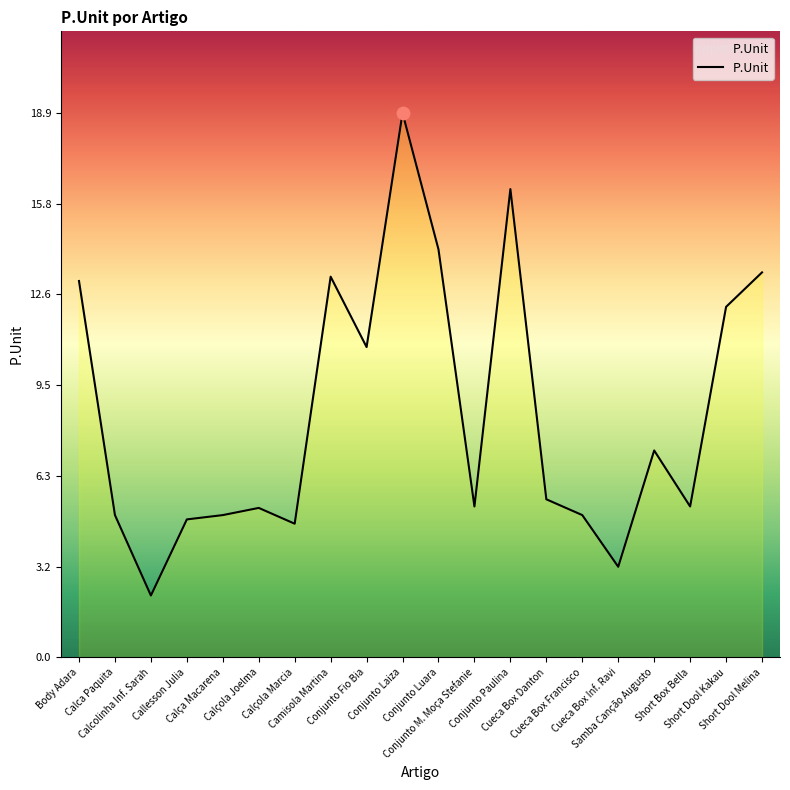

What is the ratio of the value at Conjunto Paulina to the value at Calcolinha Inf. Sarah?

7.6